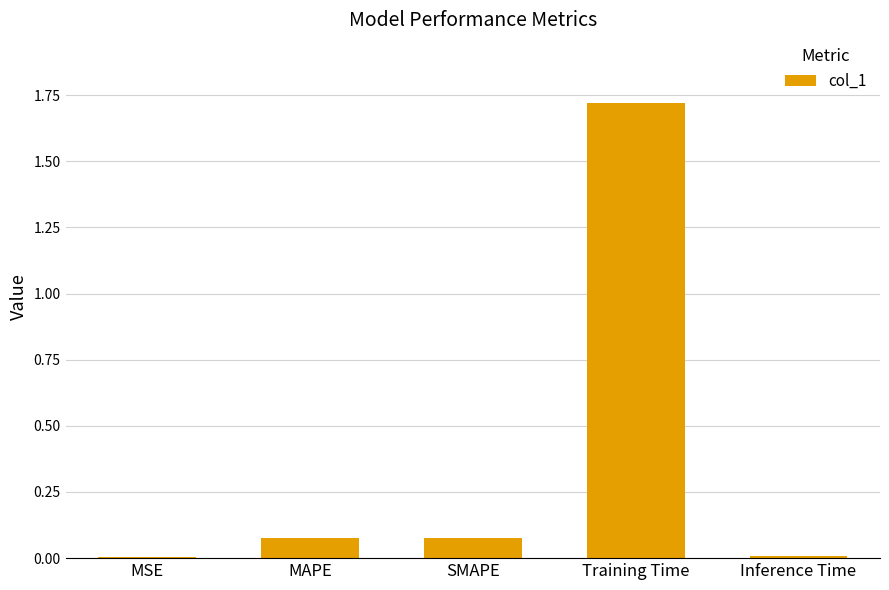

What is the sum of all values?

1.9